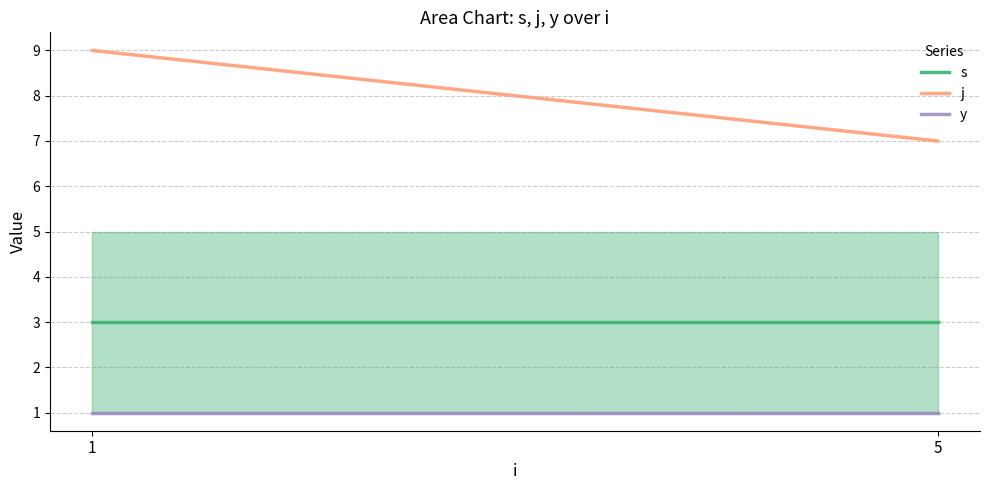

Which series has the largest total across all categories?

j